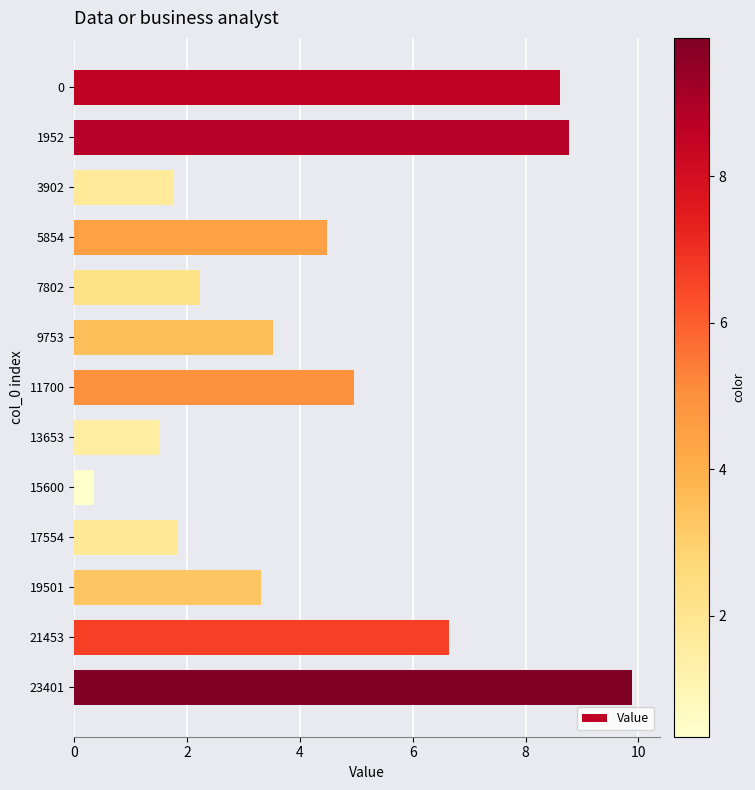

What is the greatest value displayed?

9.9